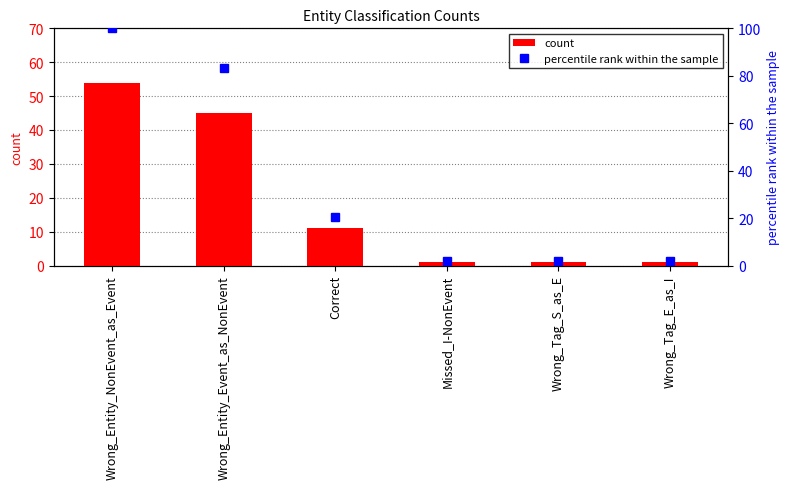

List the series in order of their overall mean, highest first.

percentile rank within the sample, count